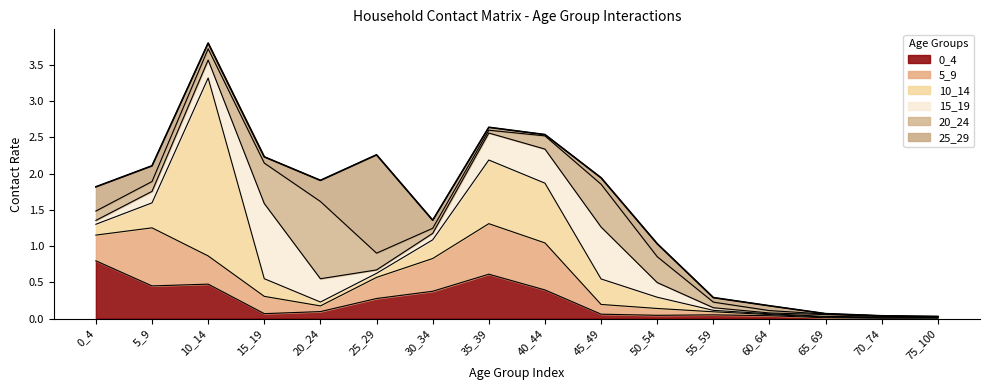

What is the sum of the 0_4 values at 30_34 and 5_9?

0.8